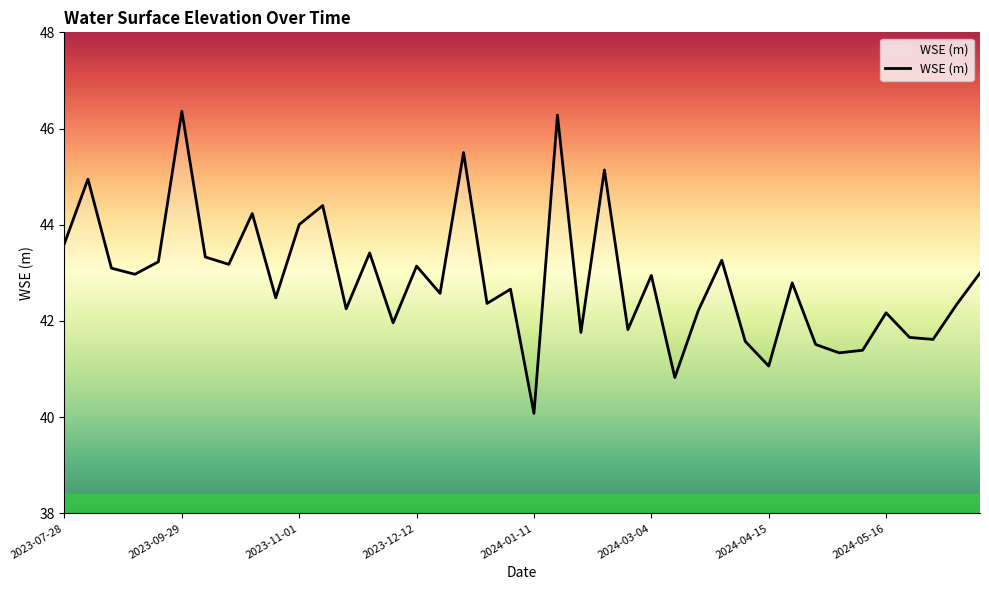

What is the minimum value shown in the chart?

40.1